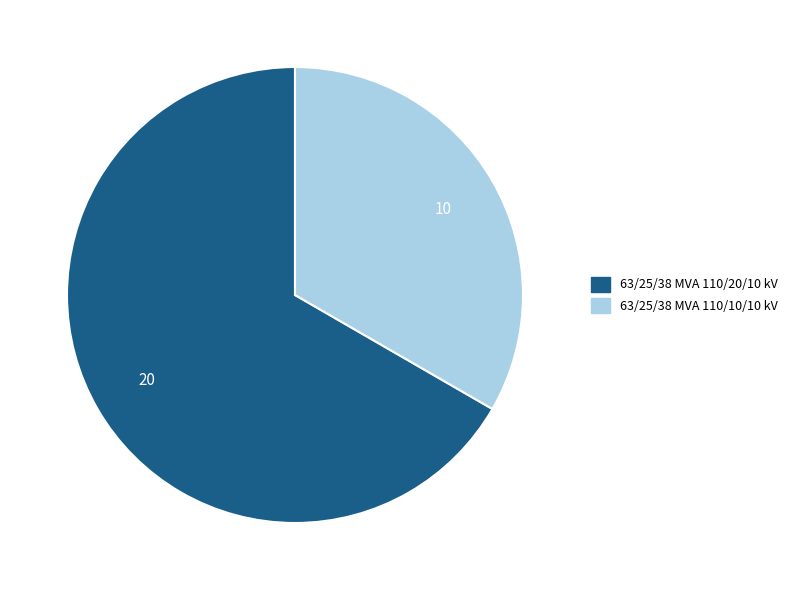

What is the ratio of the value at 63/25/38 MVA 110/10/10 kV to the value at 63/25/38 MVA 110/20/10 kV?

0.5